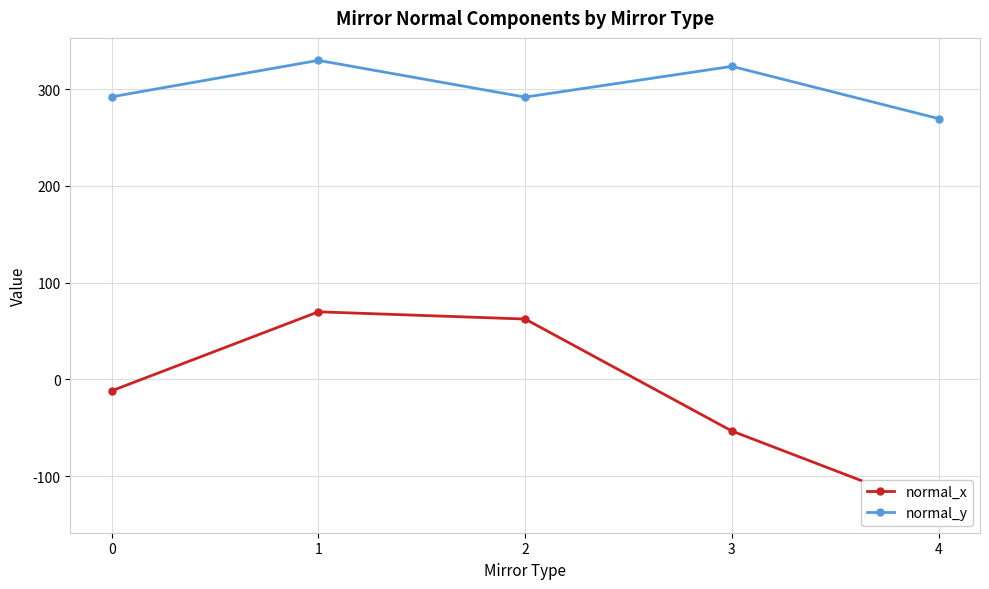

True or false: normal_y and normal_x cross at least once.

False